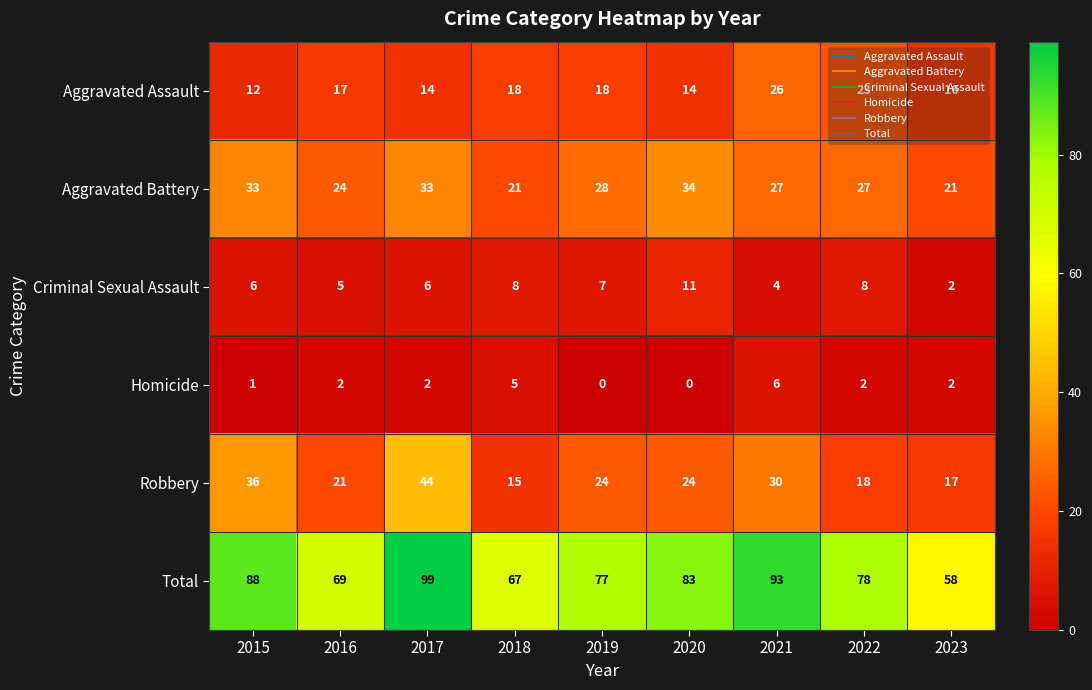

The value of Aggravated Battery at 2018 is 21. True or false?

True